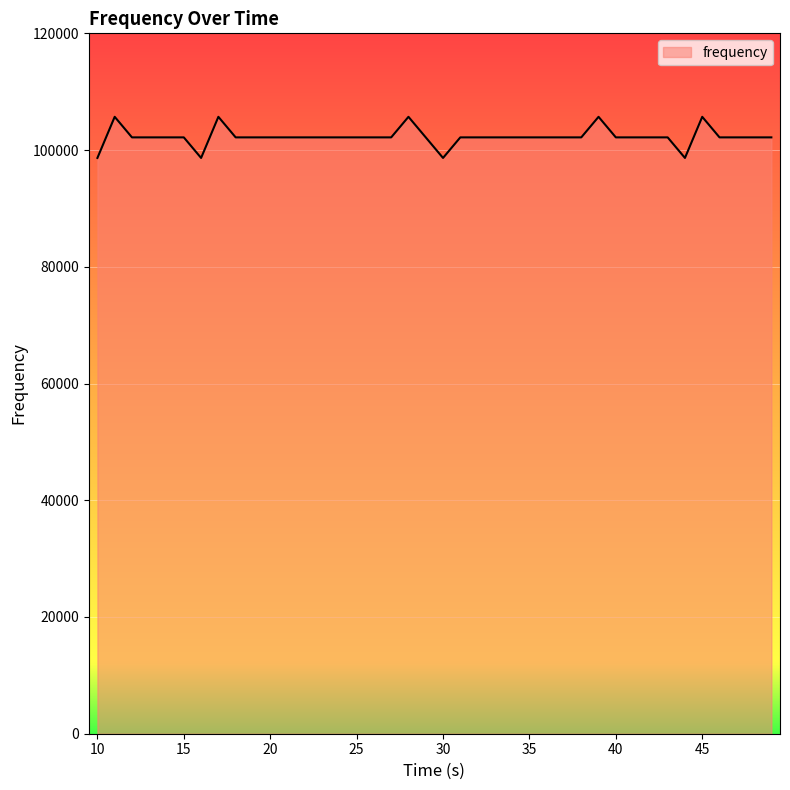

Does the chart display data point markers on the line(s)?

No